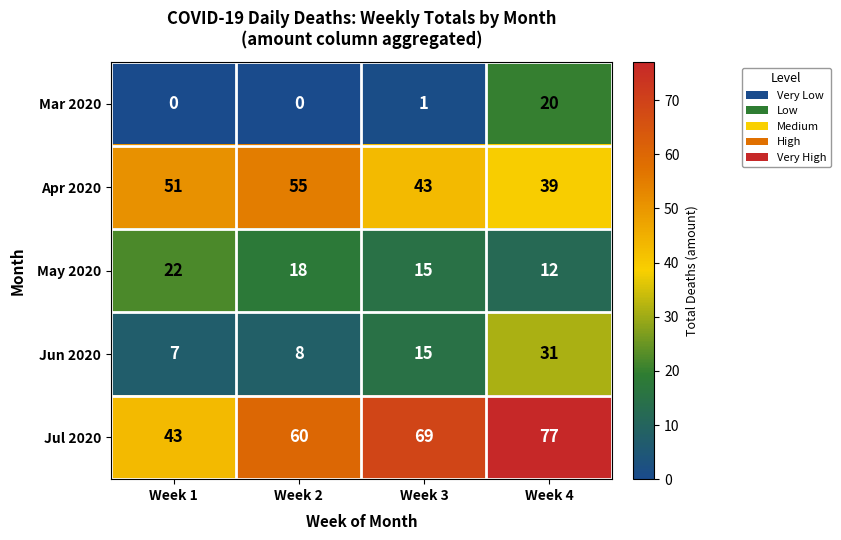

Where does the May 2020 series first go above 18?

Week 1